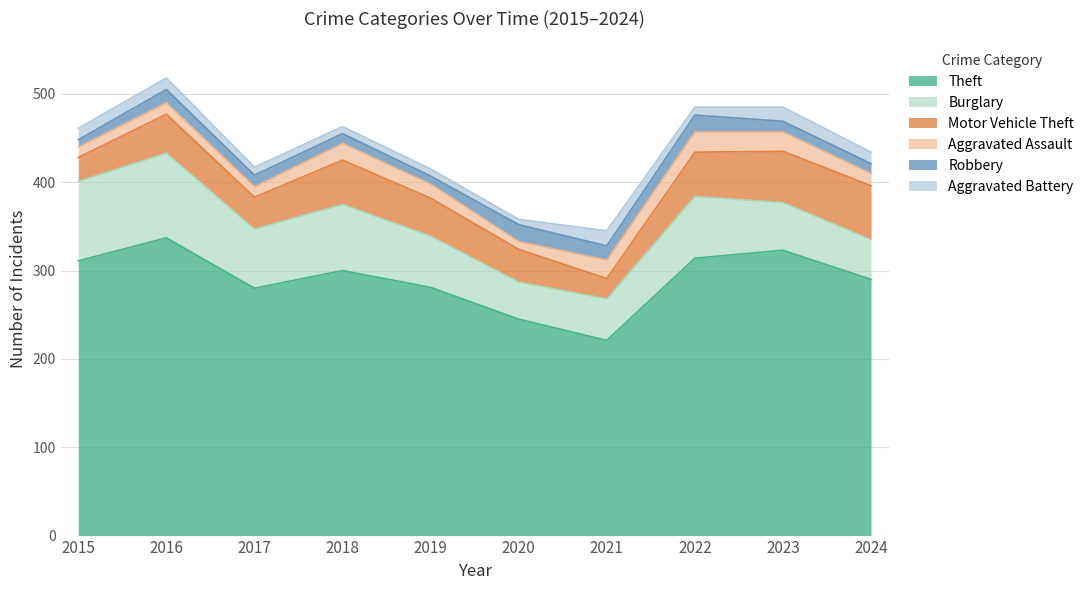

How many lines are shown in the chart?

6